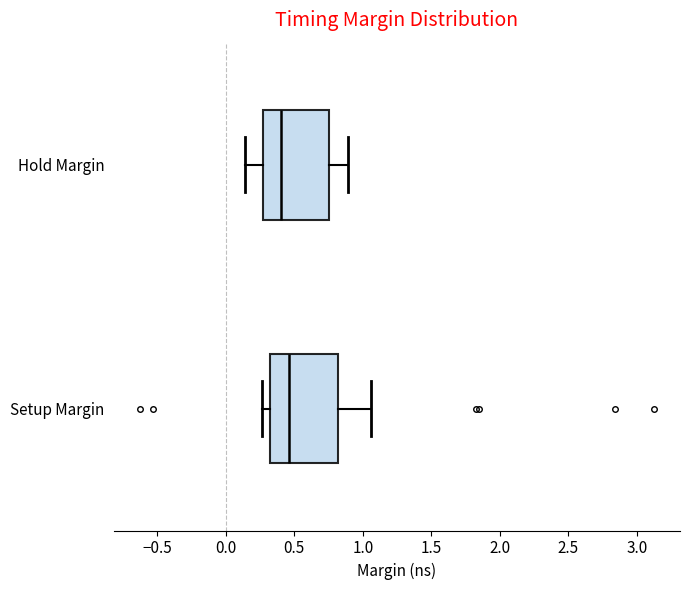

Reading bottom to top, read every box against the x-axis: the position of its median line, the range the box covers, and the ends of its whiskers. The values are not printed on the chart, so give them approximately, as read against the axis.

Setup Margin: median 0.45, box 0.35 to 0.80, whiskers 0.25 to 1.05
Hold Margin: median 0.40, box 0.25 to 0.75, whiskers 0.15 to 0.90